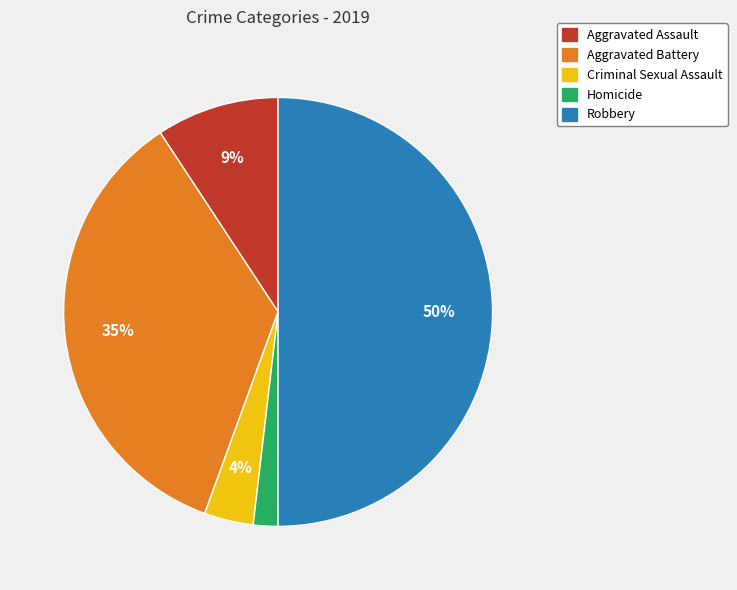

Which has a higher value, Homicide or Aggravated Assault?

Aggravated Assault